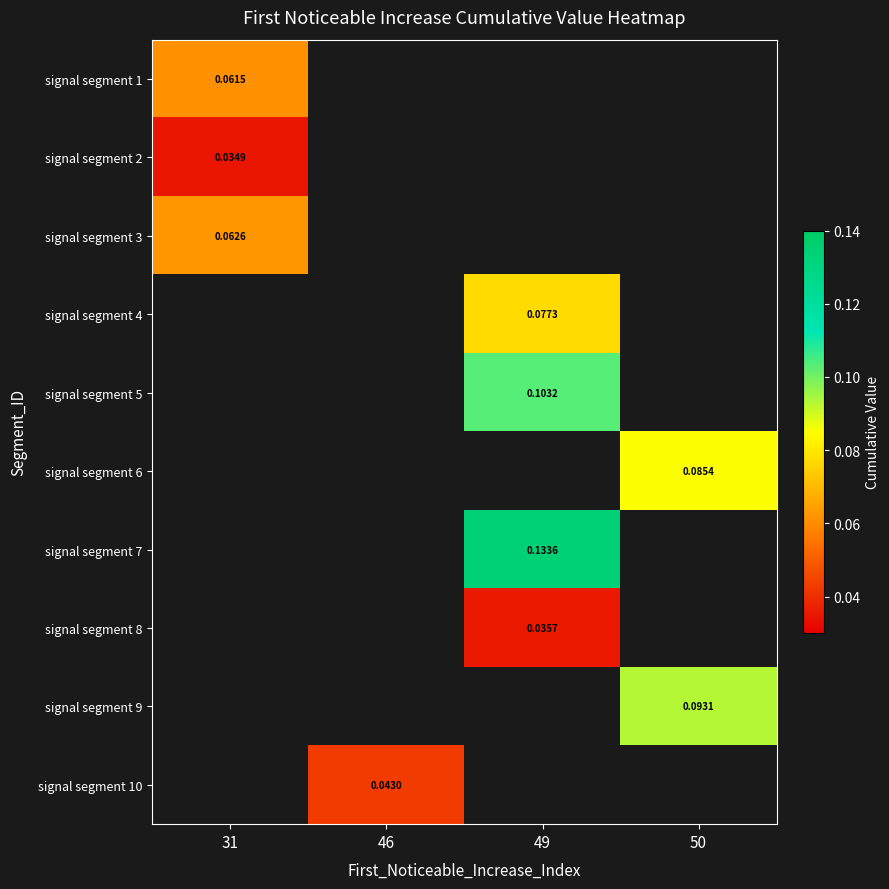

At how many categories does at least one series exceed 0?

4